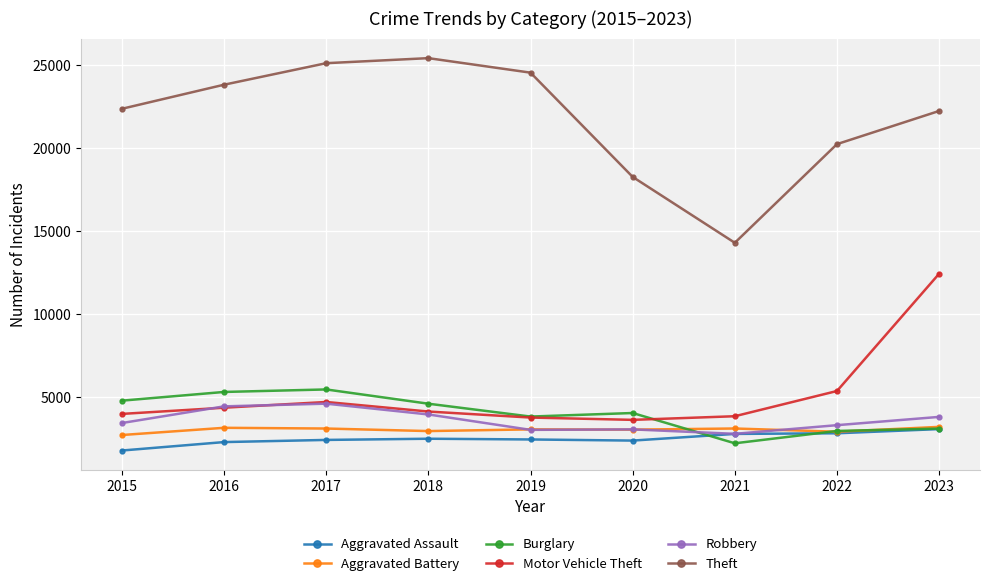

Which series ends up on top after the final intersection of Robbery and Burglary?

Robbery